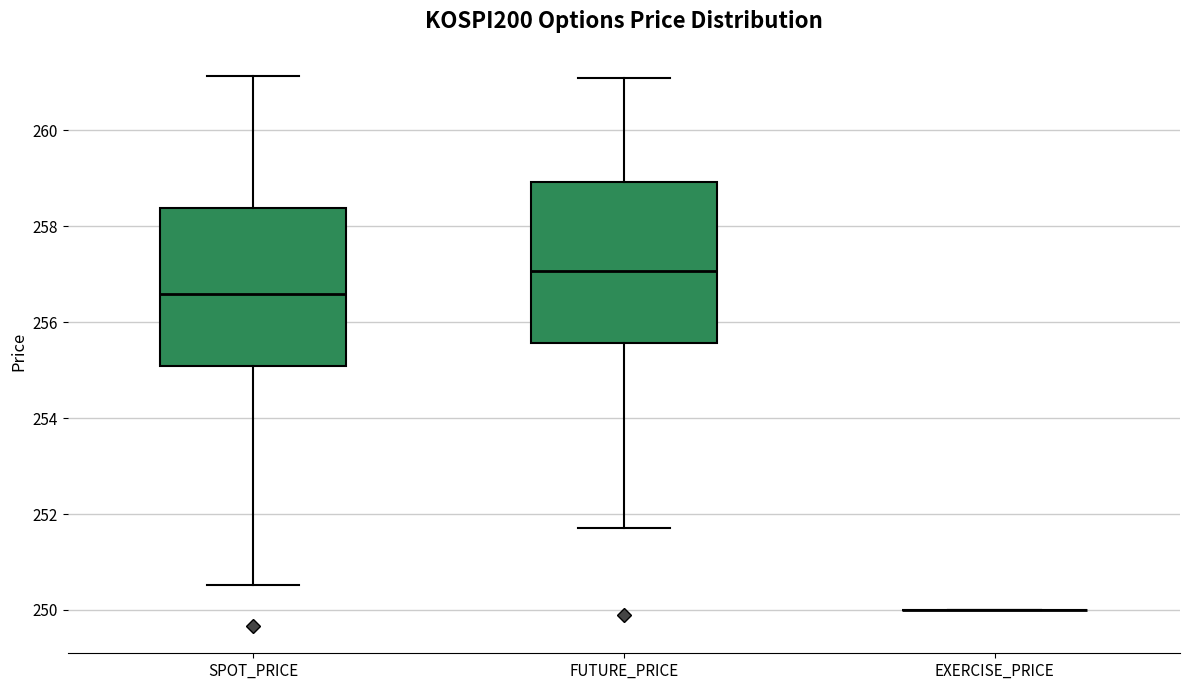

Reading left to right, read every box against the y-axis: the position of its median line, the range the box covers, and the ends of its whiskers. The values are not printed on the chart, so give them approximately, as read against the axis.

SPOT_PRICE: median 256.6, box 255.0 to 258.4, whiskers 250.6 to 261.2
FUTURE_PRICE: median 257.0, box 255.6 to 259.0, whiskers 251.8 to 261.2
EXERCISE_PRICE: box collapsed to a line at 250.0, whiskers 250.0 to 250.0